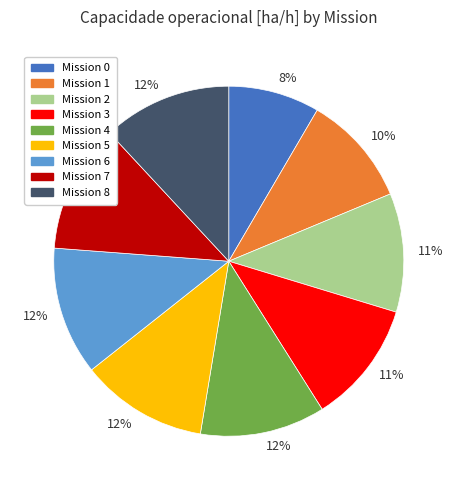

Is there a majority slice in this chart?

No